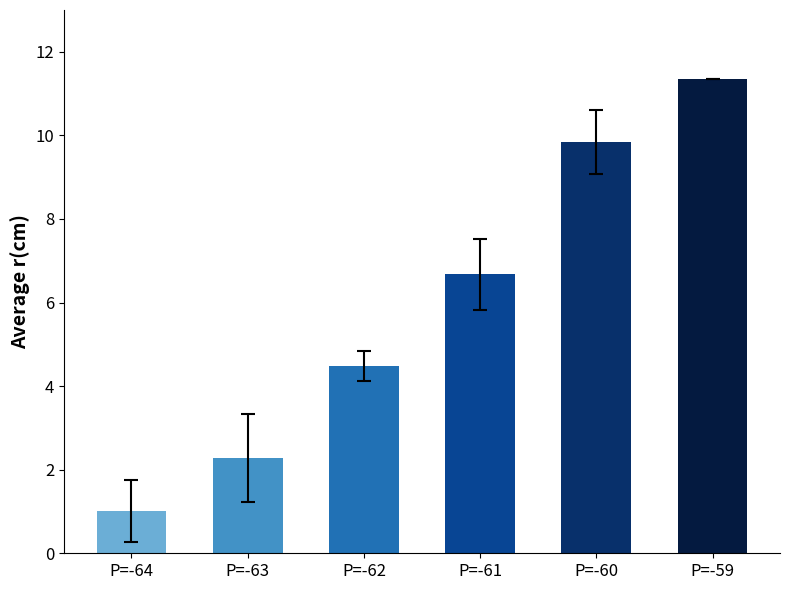

Rank the categories by value from highest to lowest.

P=-59, P=-60, P=-61, P=-62, P=-63, P=-64